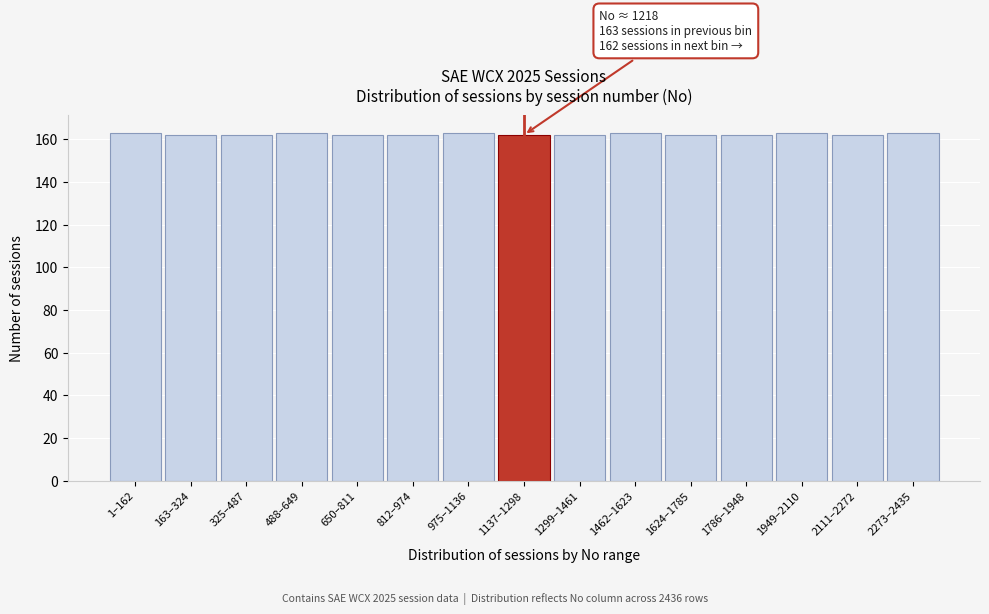

Reading right to left, extract all data points from this chart.

2273–2435=163	2111–2272=162	1949–2110=163	1786–1948=162	1624–1785=162	1462–1623=163	1299–1461=162	1137–1298=162	975–1136=163	812–974=162	650–811=162	488–649=163	325–487=162	163–324=162	1–162=163